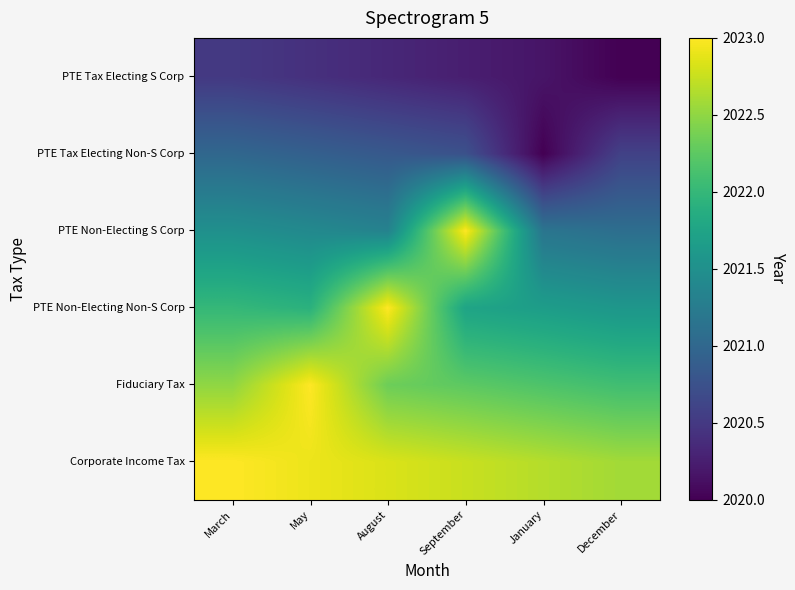

Count the number of categories in the chart.

6